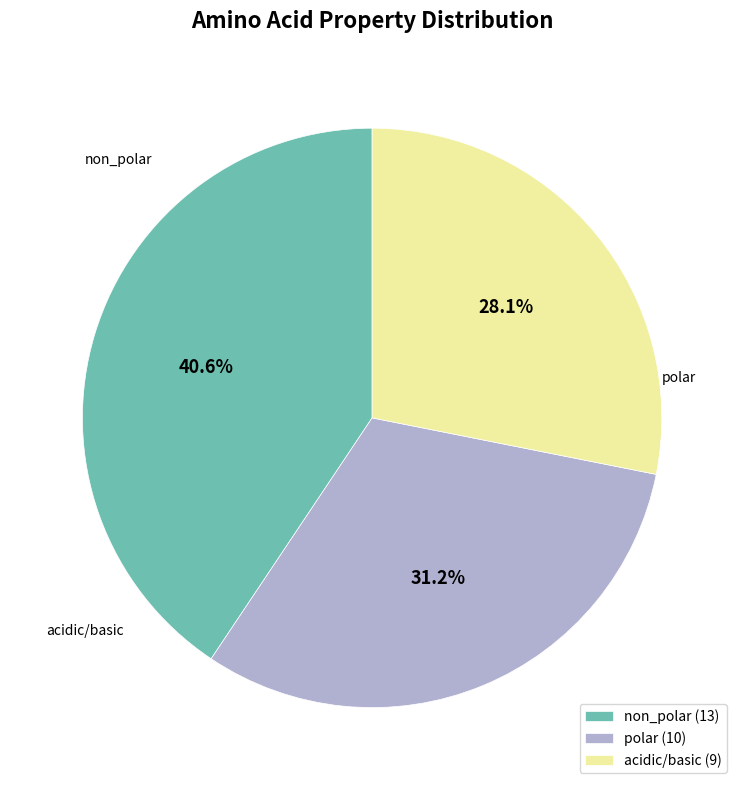

Does polar account for over 50% of the chart?

No